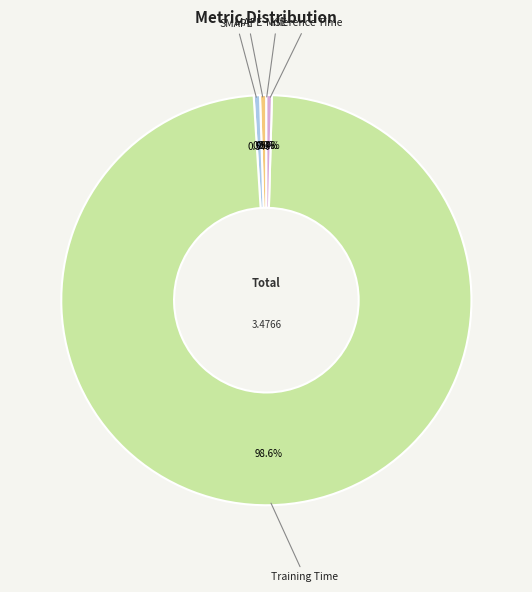

Rank the categories by value from highest to lowest.

Training Time, MAPE, SMAPE, Inference Time, MSE